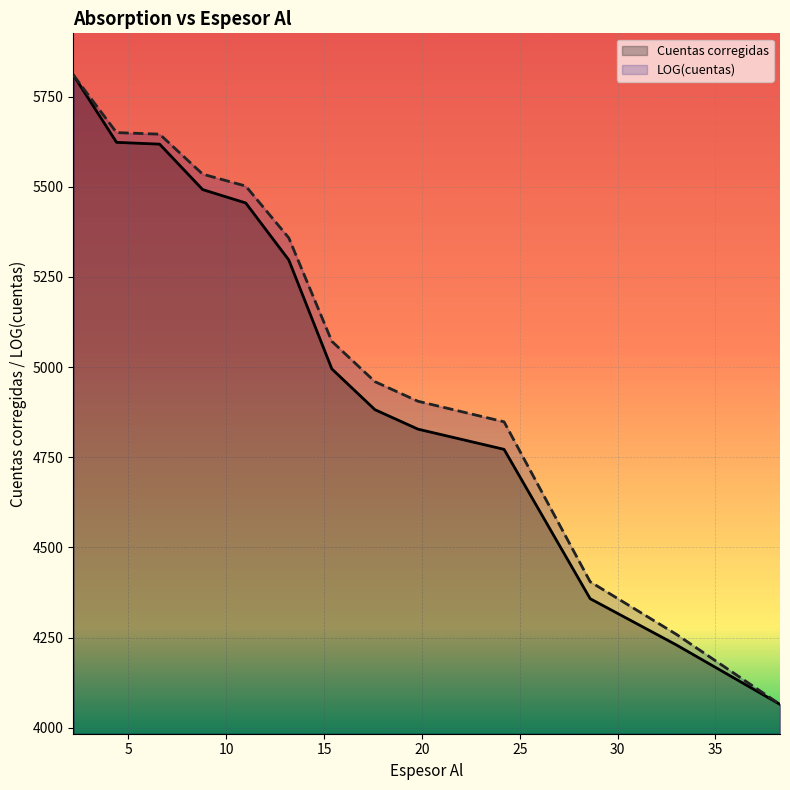

Is the value of LOG(cuentas) at 6.6 greater than the value of Cuentas corregidas at 33.0?

Yes